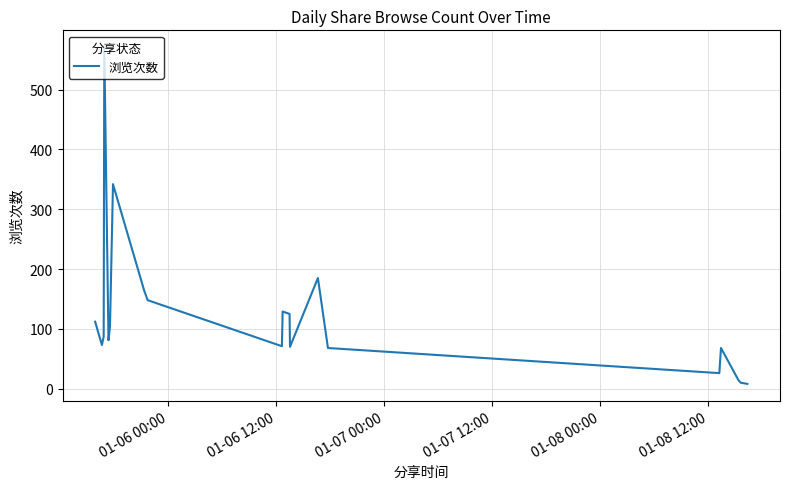

What is the maximum value shown in the chart?

571